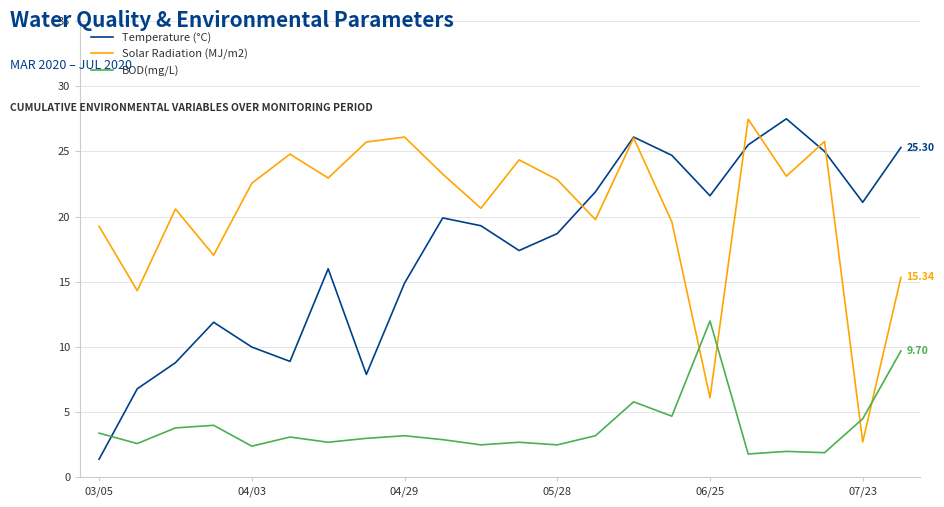

After their last crossing, which series has the higher values: BOD(mg/L) or Solar Radiation (MJ/m2)?

Solar Radiation (MJ/m2)